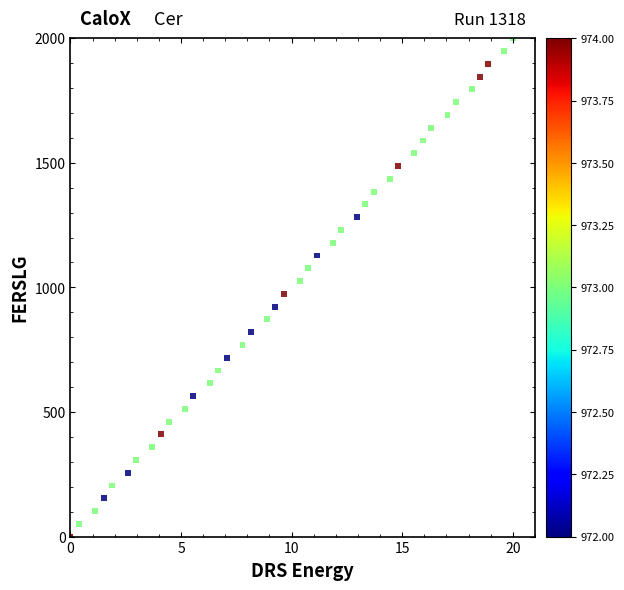

What is the range of Y values (max minus min)?

2000.0